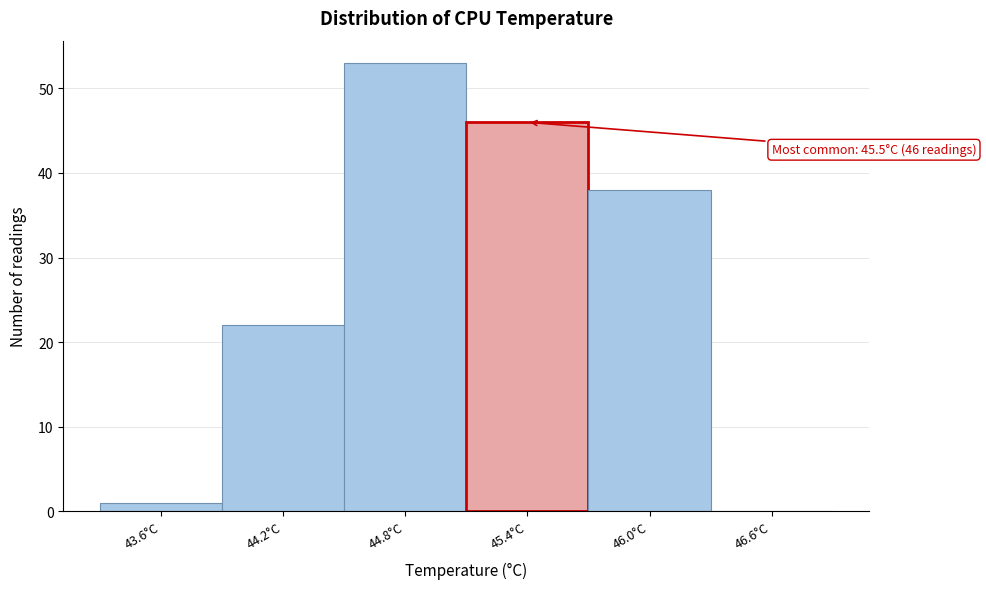

Reading right to left, list all the values displayed in this chart.

46.6°C=0	46.0°C=38	45.4°C=46	44.8°C=53	44.2°C=22	43.6°C=1